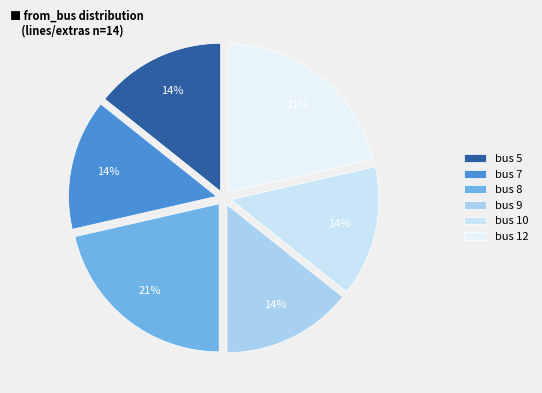

Which category has the smallest portion of the pie?

5